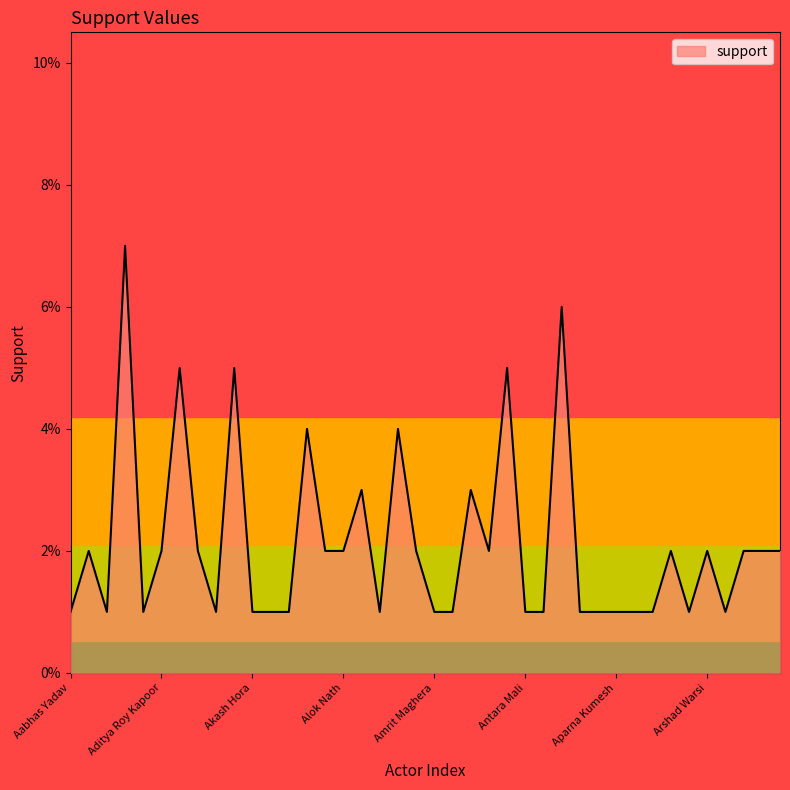

Does the chart have visible grid lines?

No